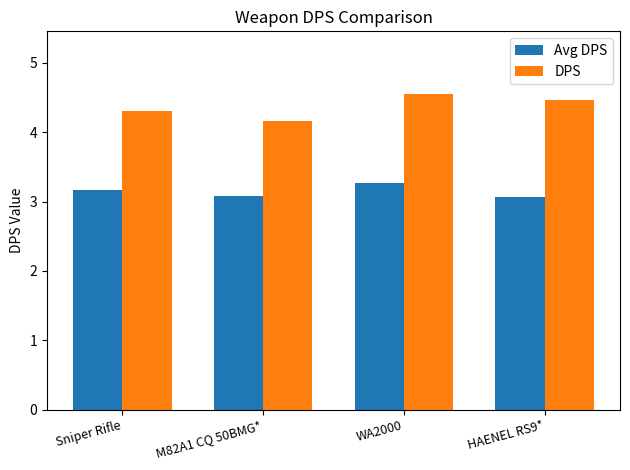

At how many categories does at least one series exceed 4?

4